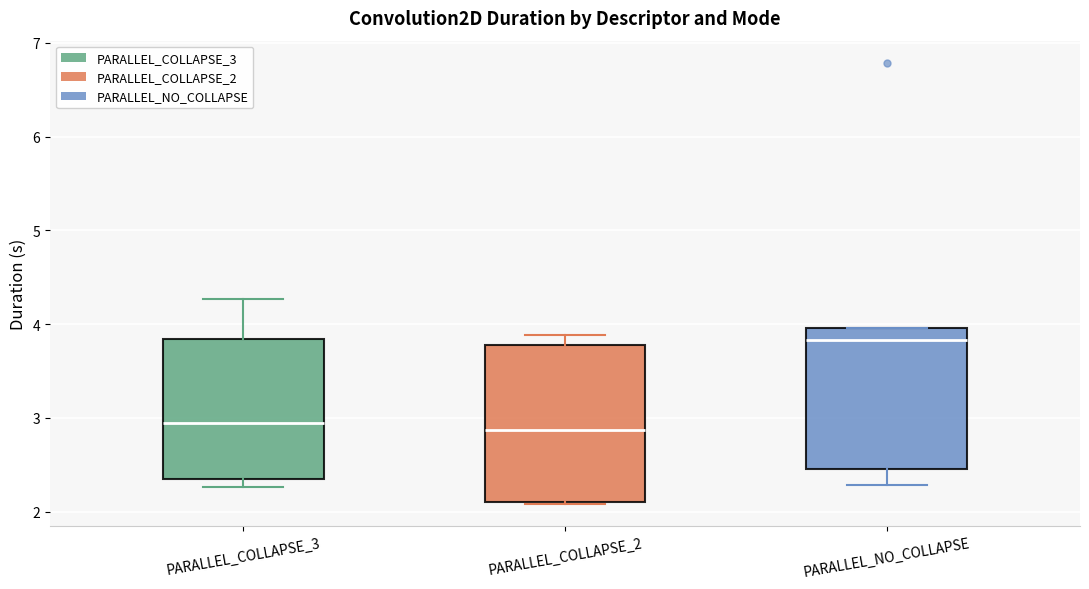

Where is the upper edge of the box for PARALLEL_COLLAPSE_2 on the y-axis? The values are not printed on the chart, so give them approximately, as read against the axis.

3.8